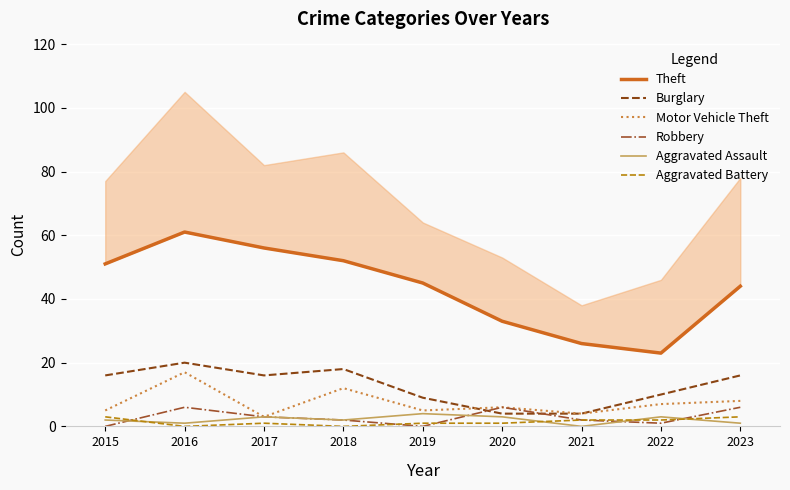

Reading left to right, extract all data points from this chart.

Theft: 51	61	56	52	45	33	26	23	44
Burglary: 16	20	16	18	9	4	4	10	16
Motor Vehicle Theft: 5	17	3	12	5	6	4	7	8
Robbery: 0	6	3	2	0	6	2	1	6
Aggravated Assault: 2	1	3	2	4	3	0	3	1
Aggravated Battery: 3	0	1	0	1	1	2	2	3